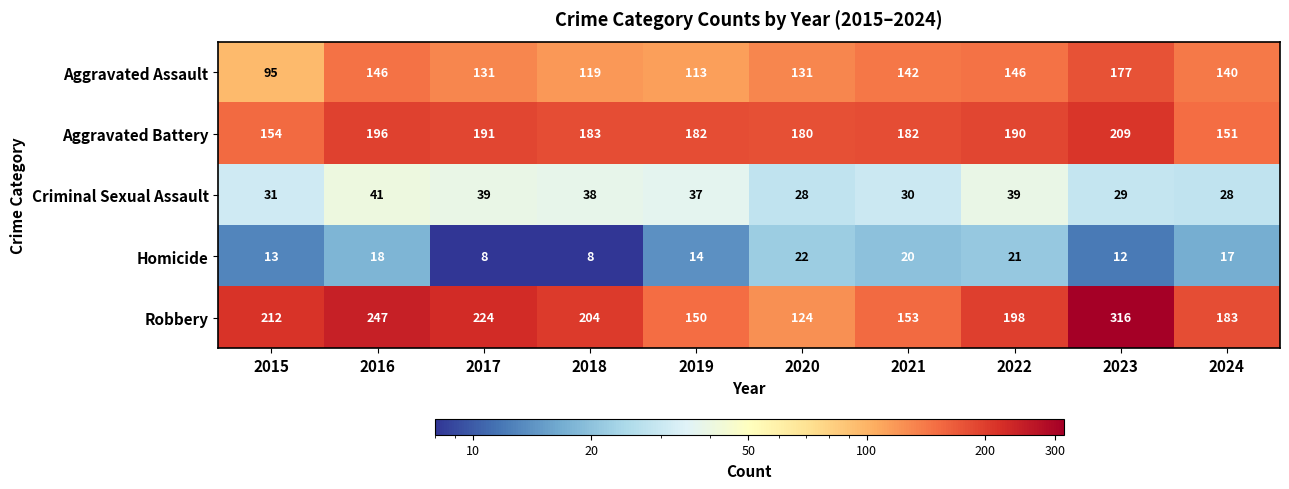

At how many categories does at least one series exceed 189?

6